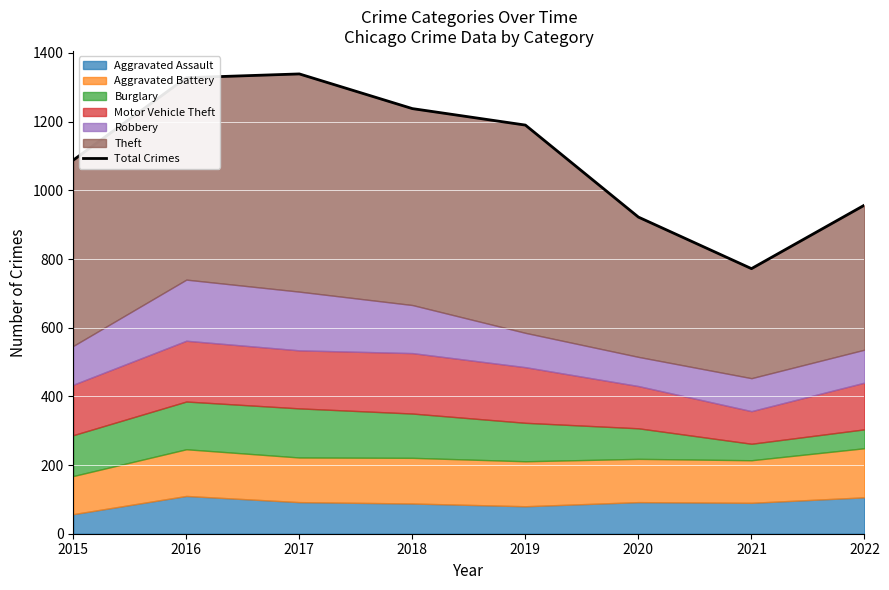

How many interior local peaks (higher than both neighbors) does the data have?

1